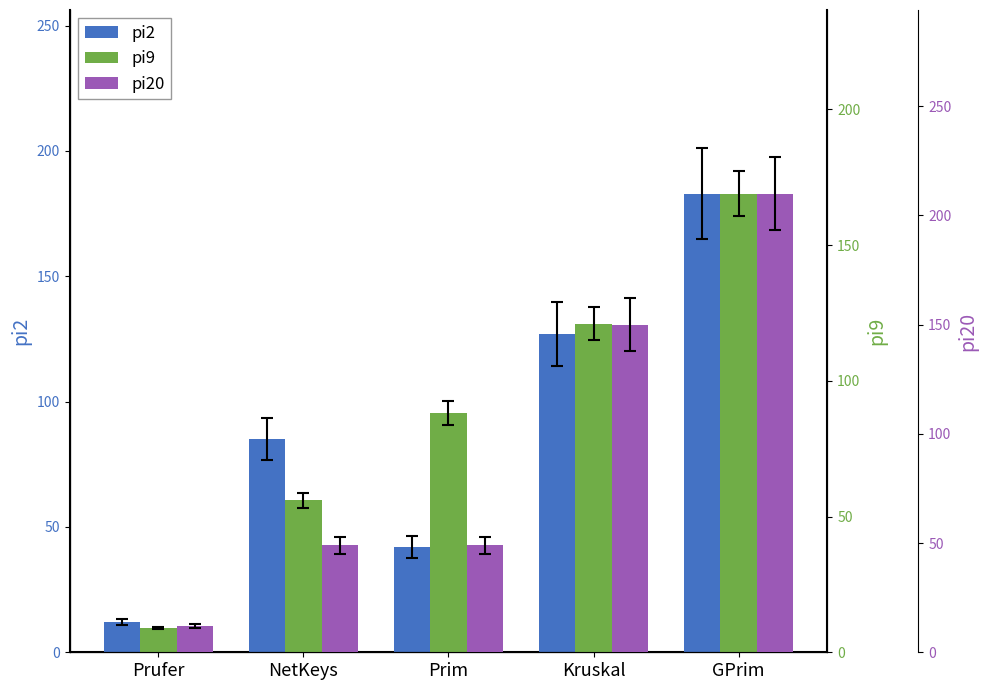

What is the total value across all series at Prim?

179